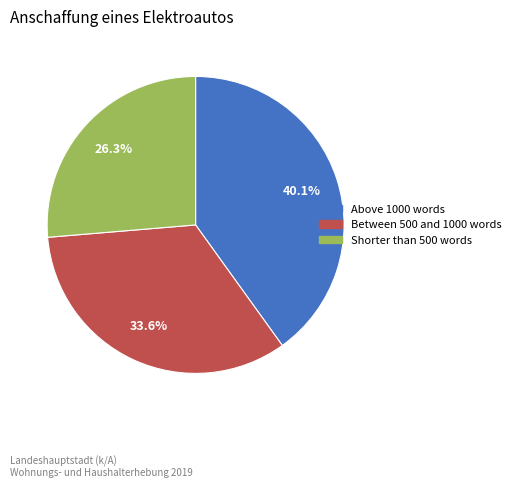

To the nearest percent, what percentage of the pie is Above 1000 words?

40%